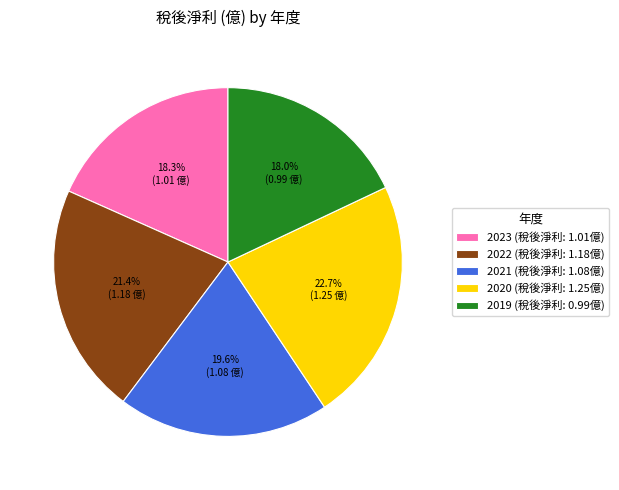

To the nearest percent, what is the difference between the 2021 and 2022 slice percentages?

2%